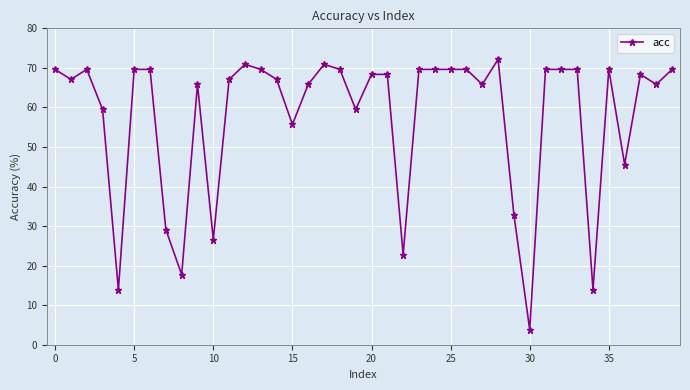

What is the minimum value shown in the chart?

3.8